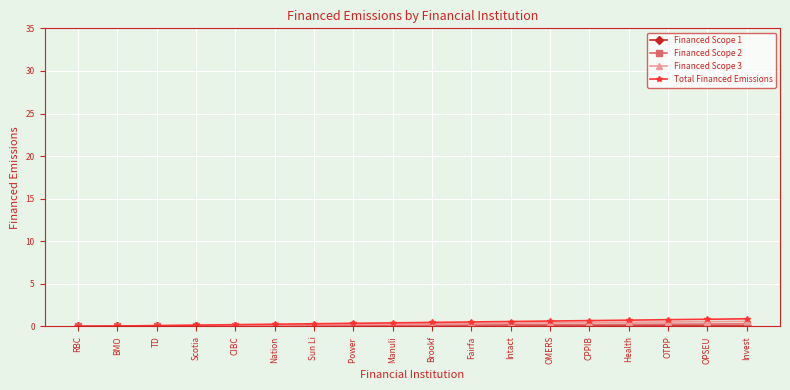

At which category is the sum across all series the highest?

Invest